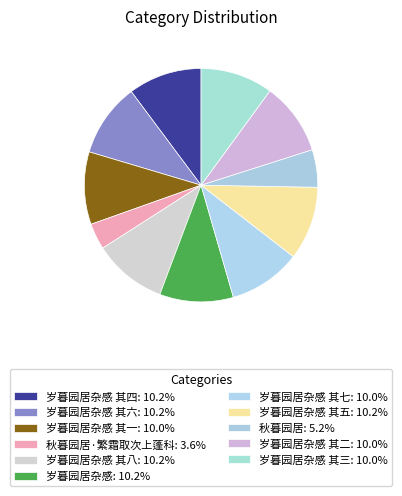

Count the number of slices in the pie.

11